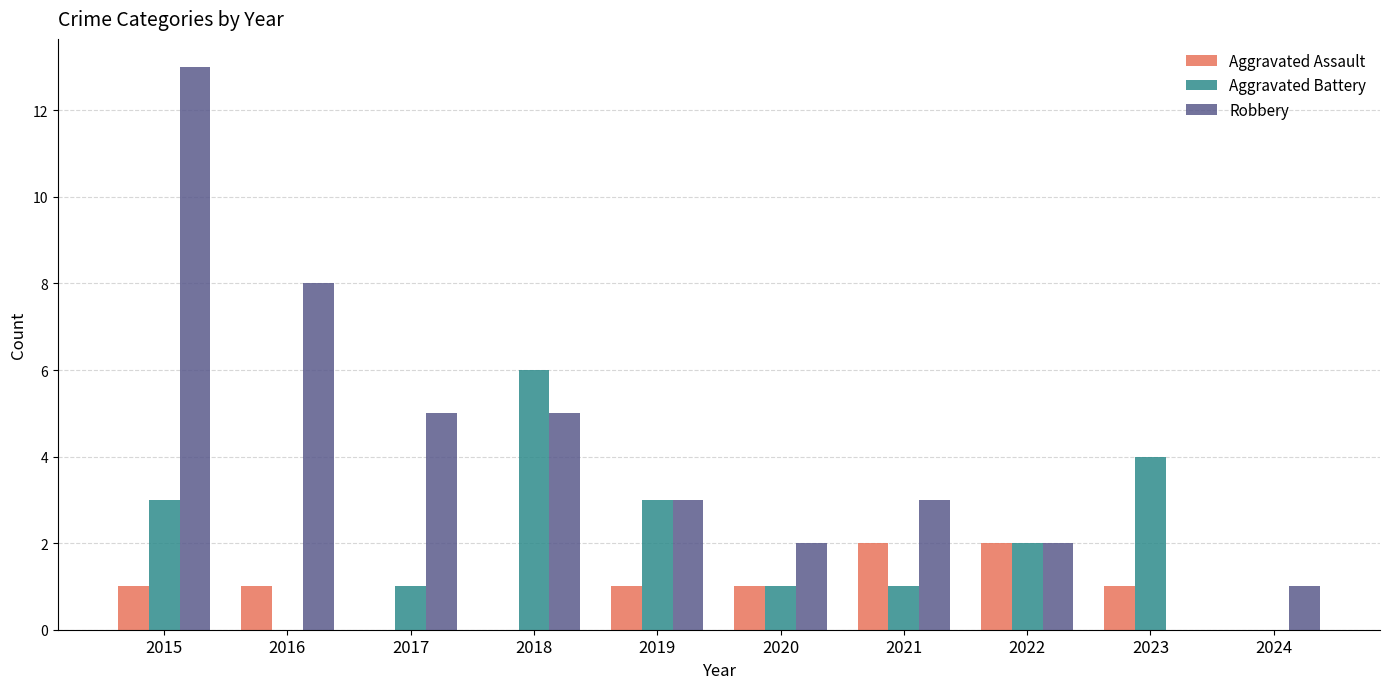

What is the sum of all Aggravated Assault values?

9